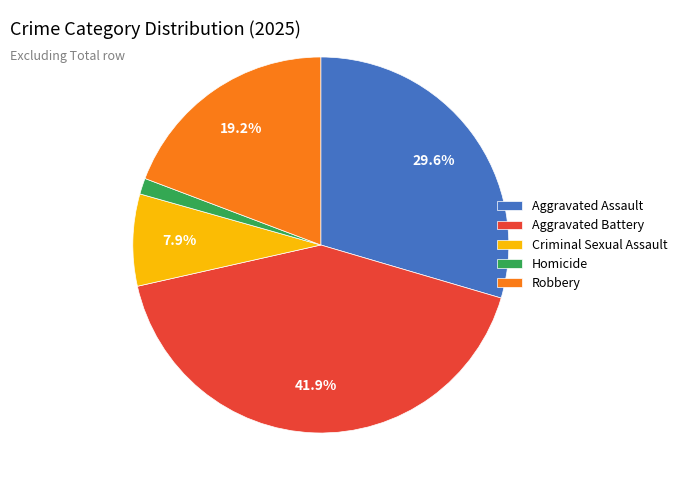

Is there any slice that represents more than half of the pie?

No